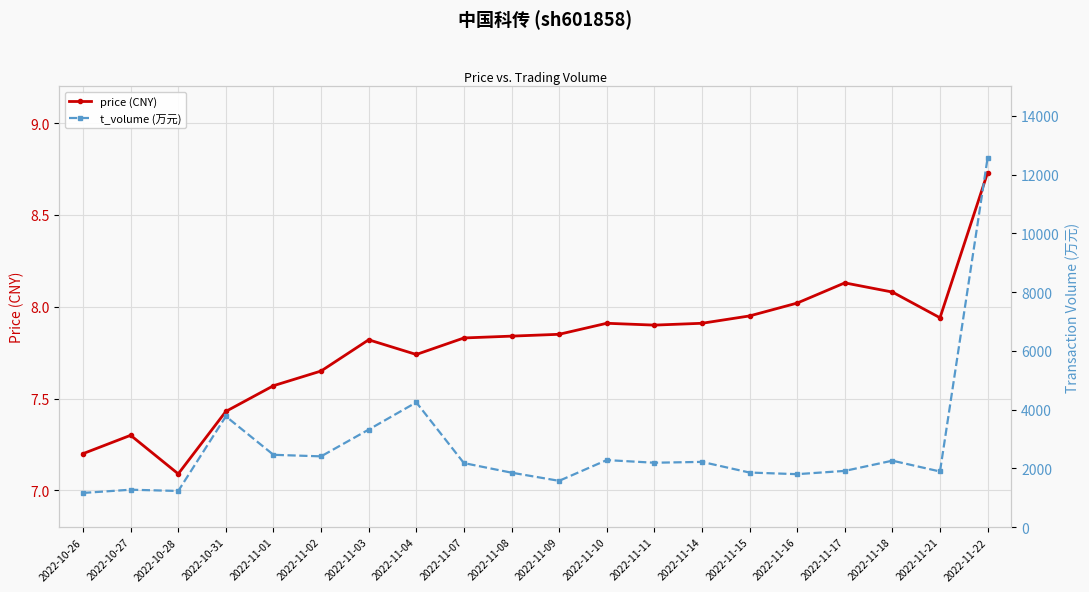

Is this an area chart (filled region under the line)?

No